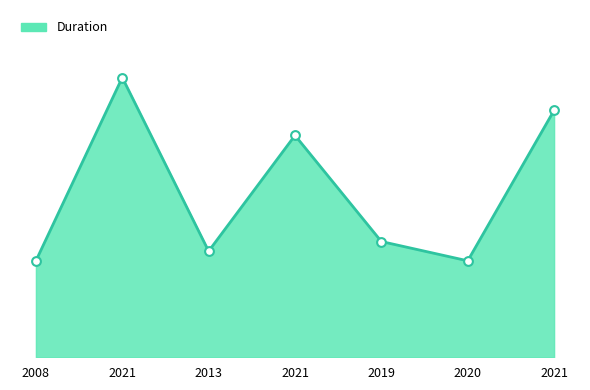

Does the chart have visible grid lines?

No